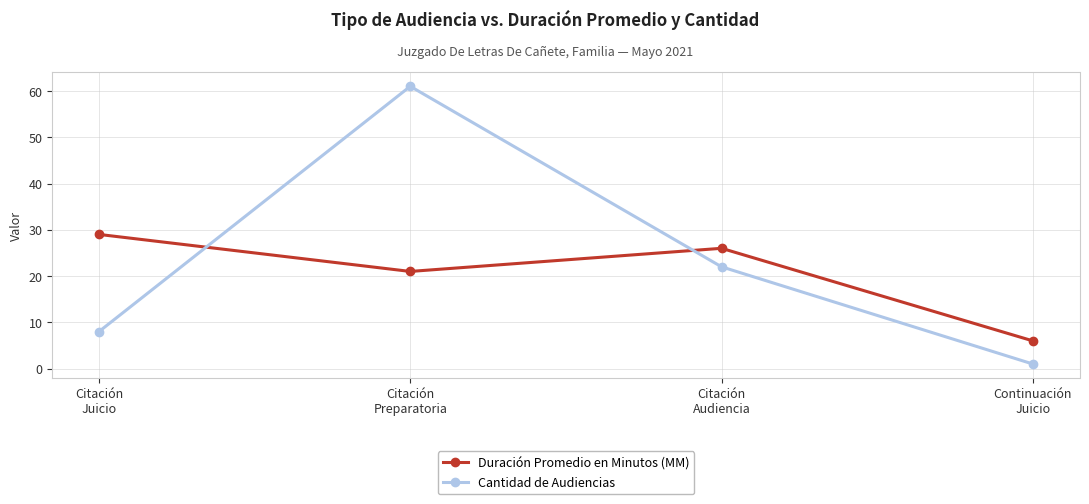

What is the difference between the maximum and minimum values in the Duración Promedio en Minutos (MM) series?

23